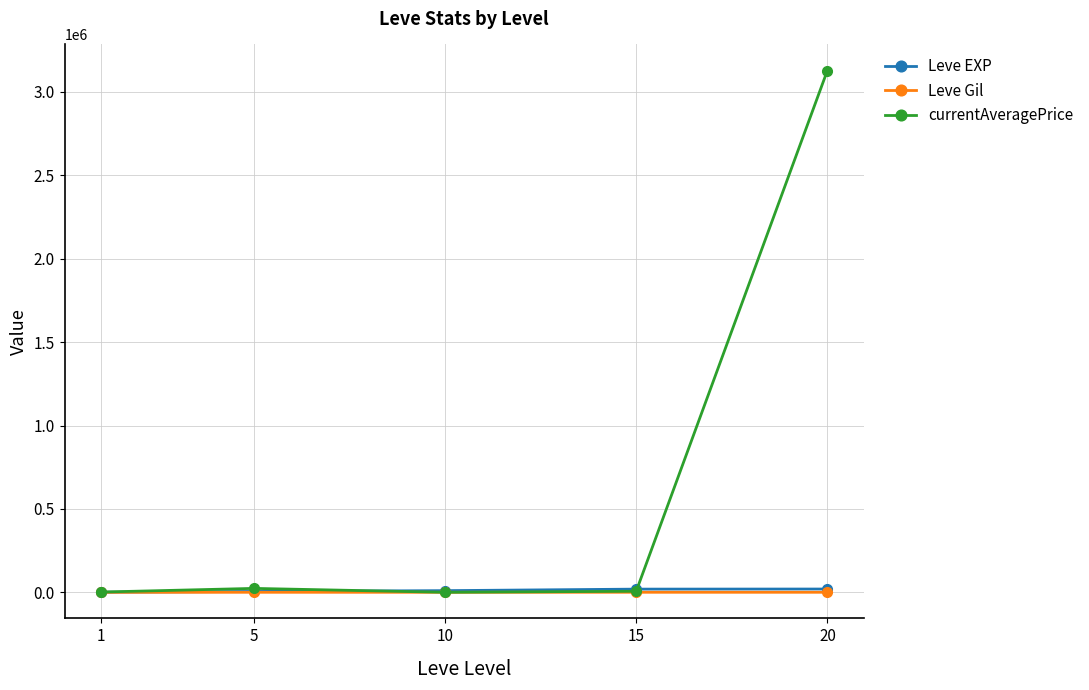

Which series has the largest total across all categories?

currentAveragePrice